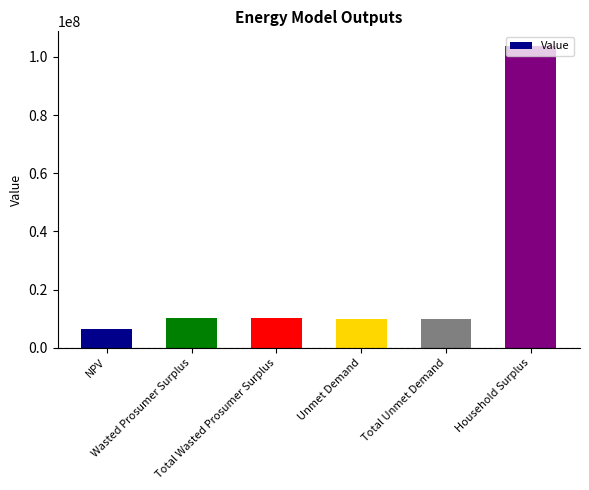

What is the difference between the maximum and minimum values?

96958147.5